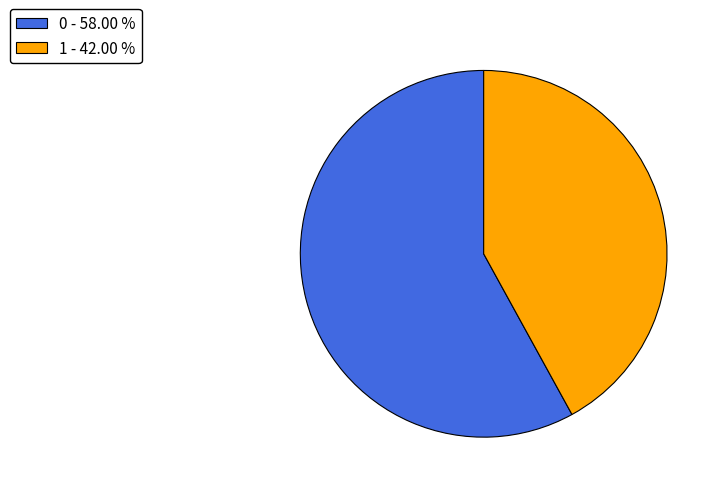

Do 0 - 58.00 % and 1 - 42.00 % together represent more than half of the pie?

Yes